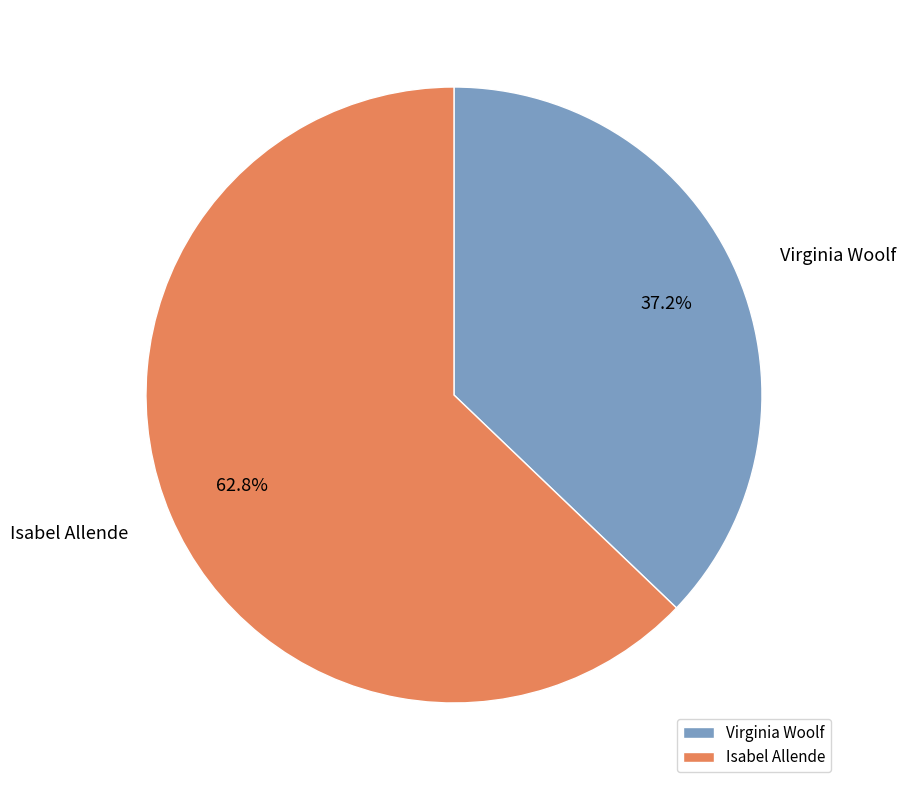

To the nearest percent, what is the difference between the Isabel Allende and Virginia Woolf slice percentages?

26%